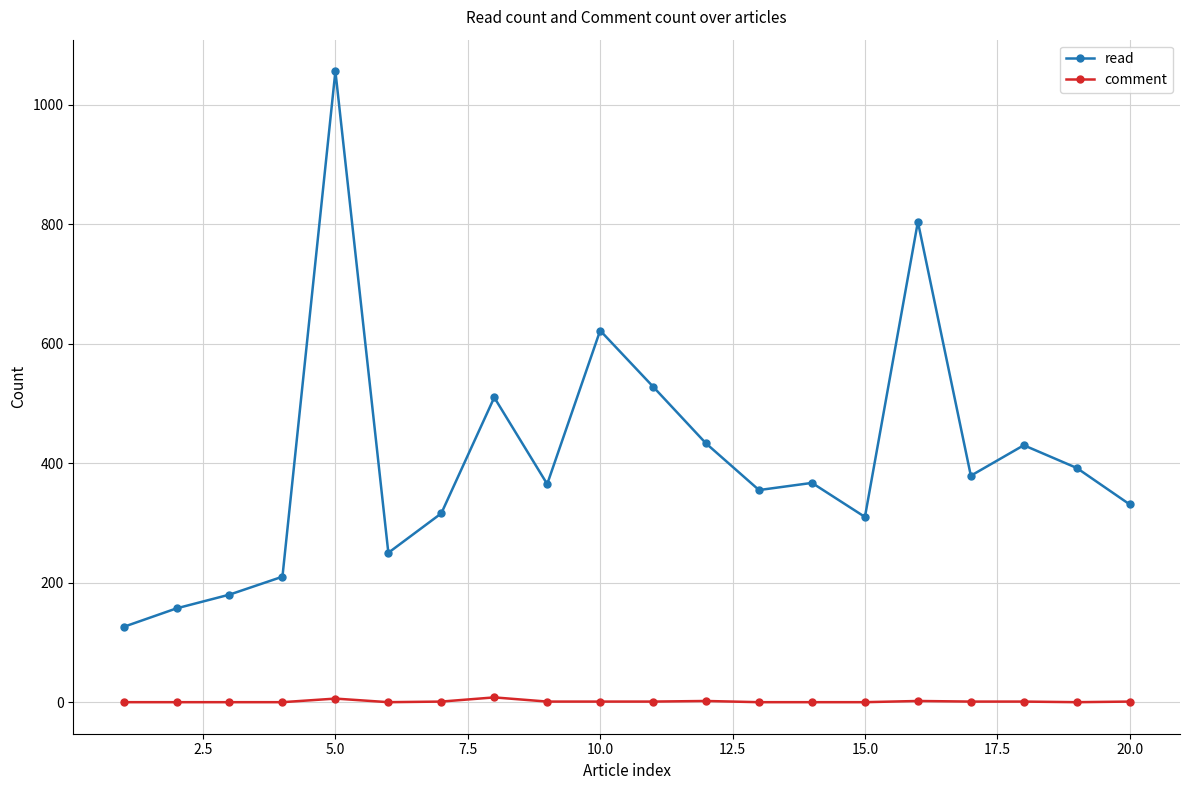

Which series has the largest range (max minus min)?

read